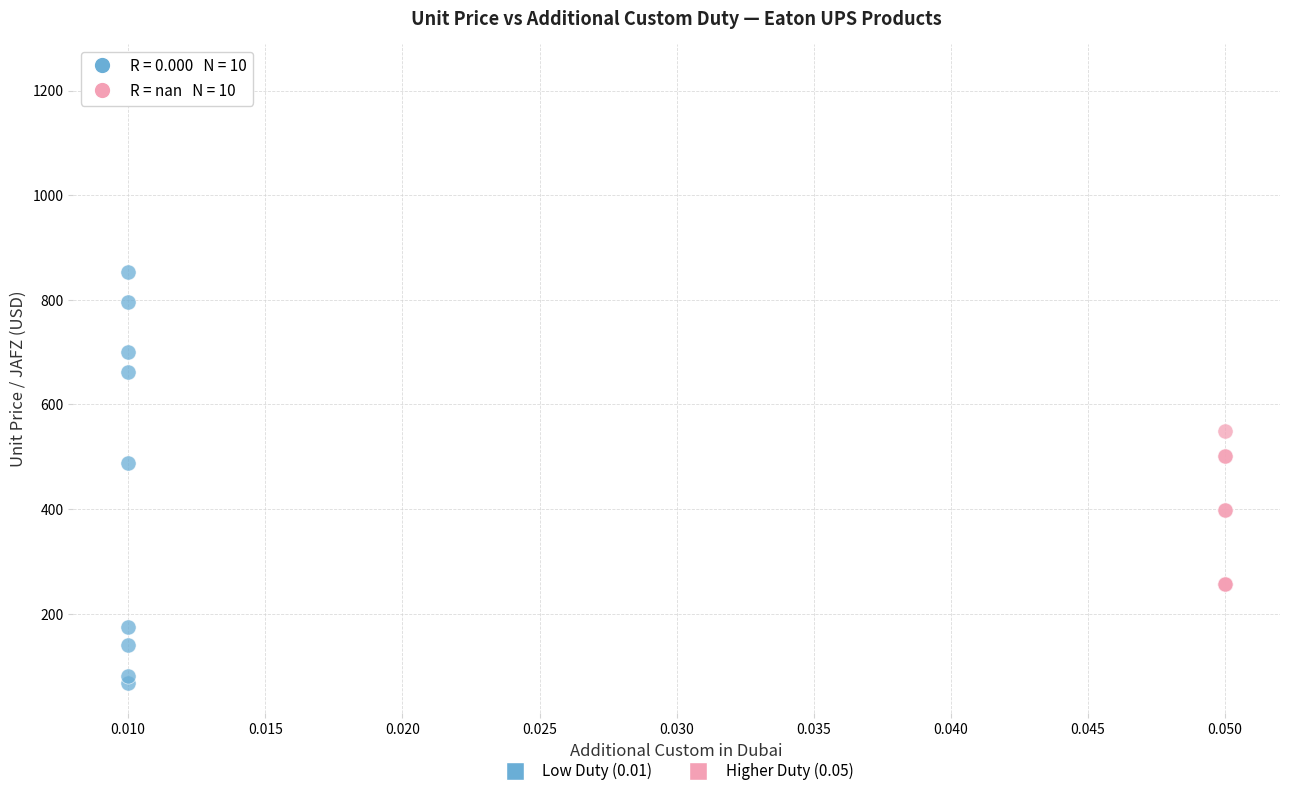

Which series has the widest spread of Y values?

Low Duty (0.01)